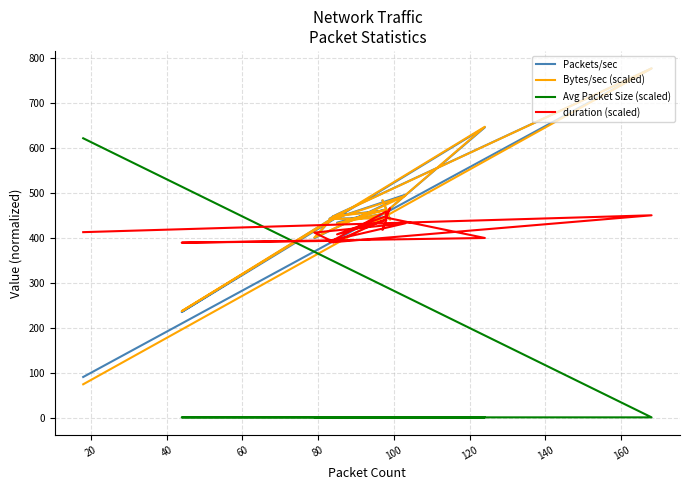

True or false: Packets/sec has a value of 461.4 at 100.

True